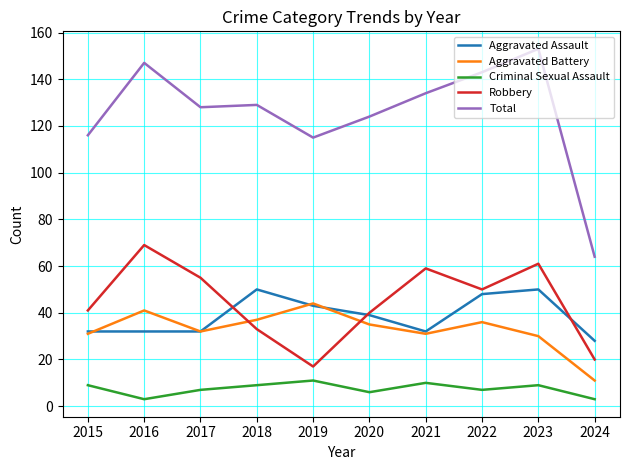

True or false: Total and Robbery cross at least once.

False